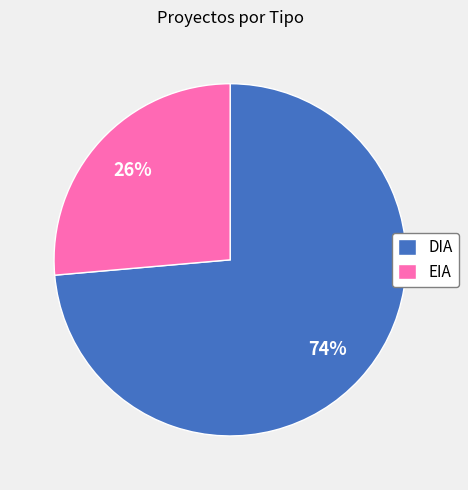

To the nearest percent, what is the average slice percentage?

50%